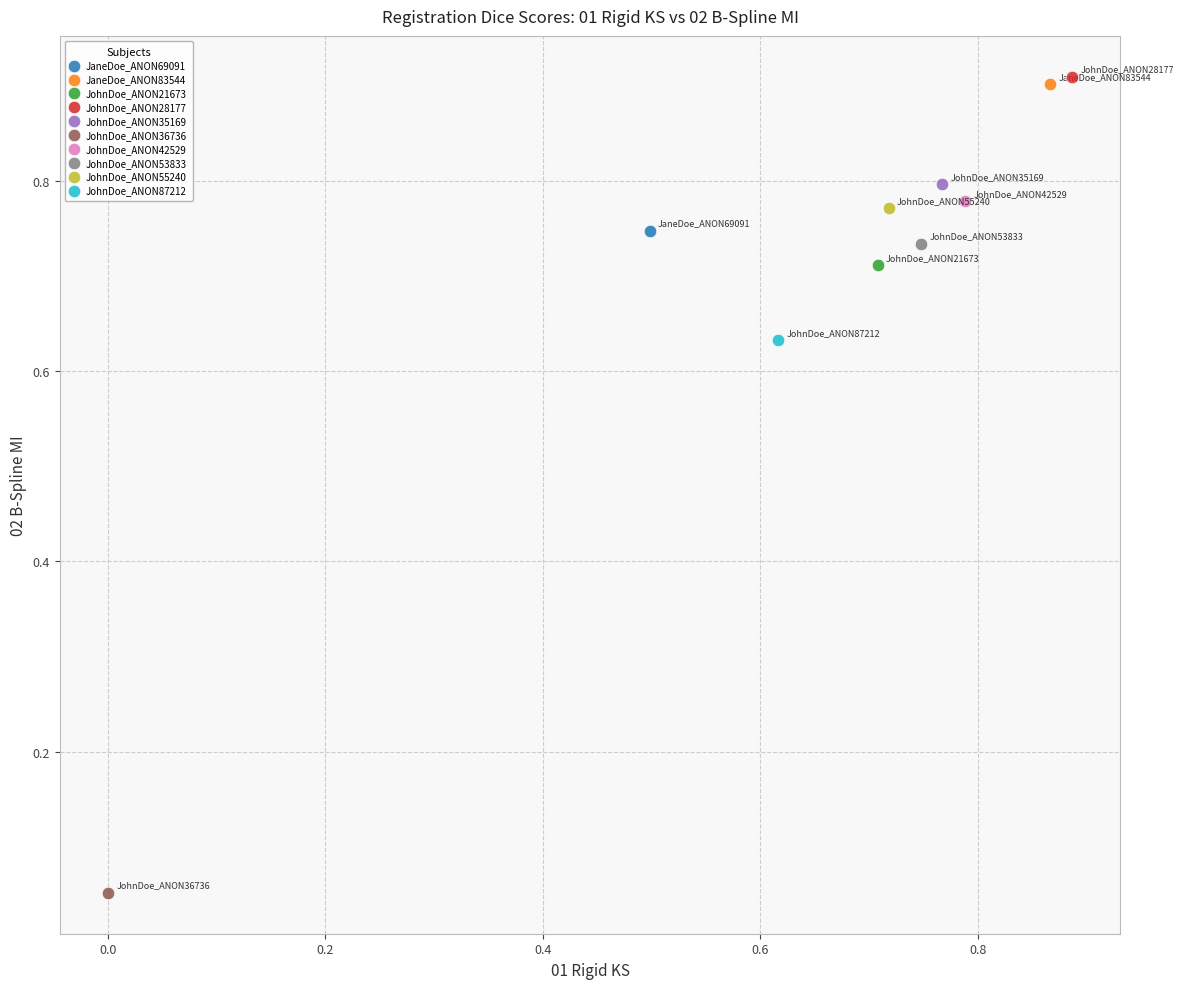

What are all the series names shown in the legend?

JaneDoe_ANON69091, JaneDoe_ANON83544, JohnDoe_ANON21673, JohnDoe_ANON28177, JohnDoe_ANON35169, JohnDoe_ANON36736, JohnDoe_ANON42529, JohnDoe_ANON53833, JohnDoe_ANON55240, JohnDoe_ANON87212